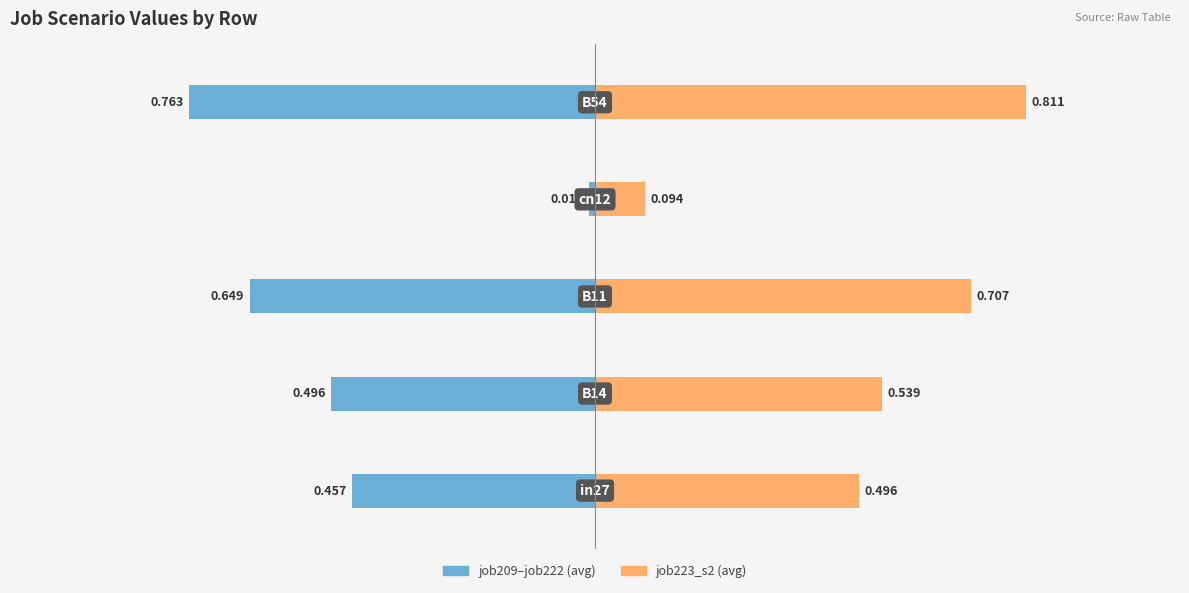

What is the value of the job209–job222 (avg) bar at the 3rd from the left?

-0.6